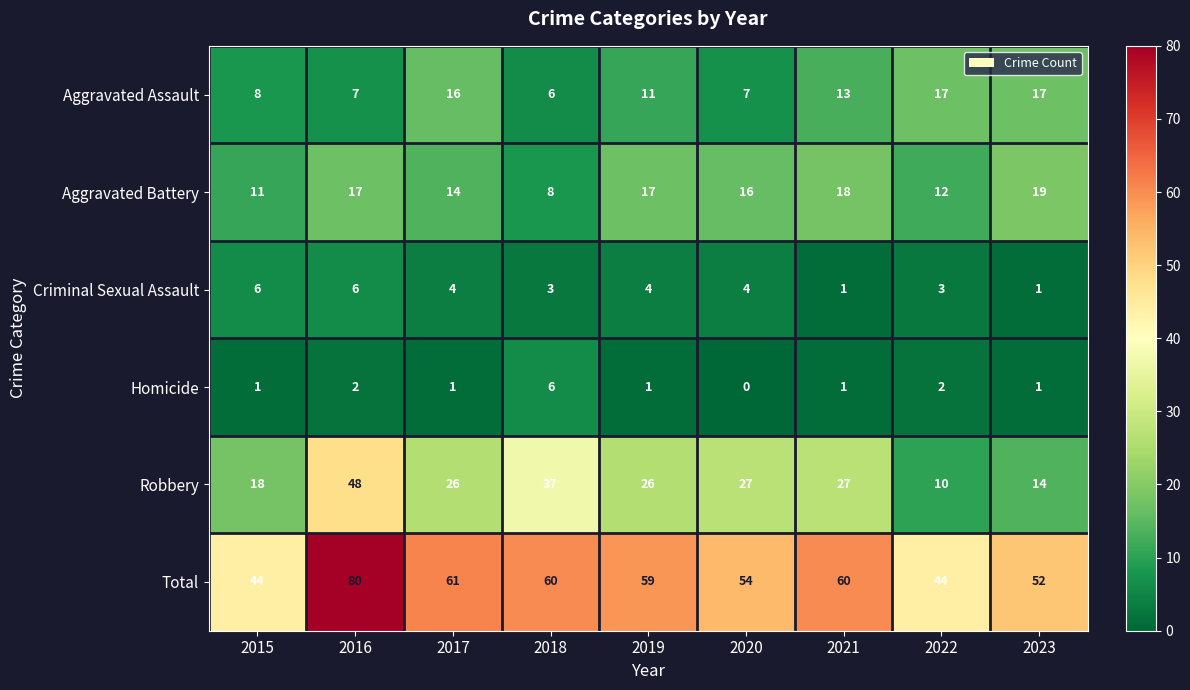

Which series has the largest range (max minus min)?

Robbery